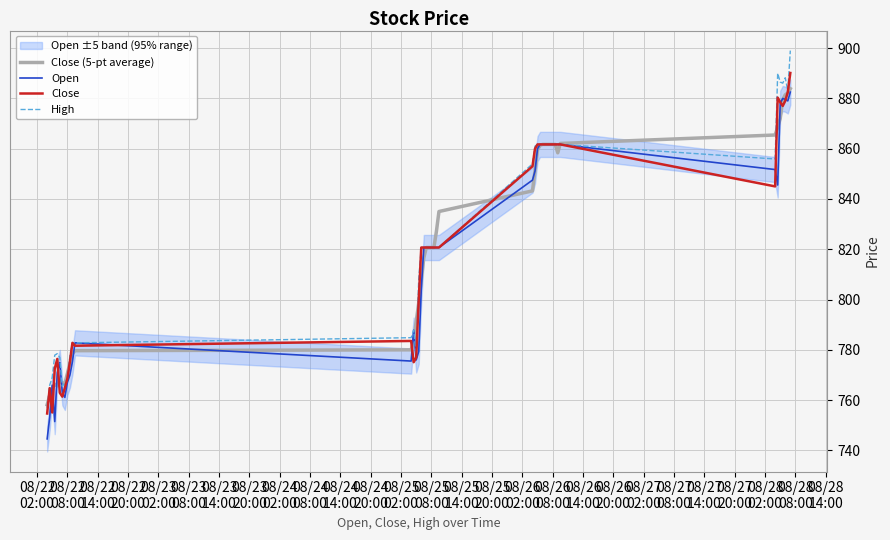

True or false: Open and High cross at least once.

False